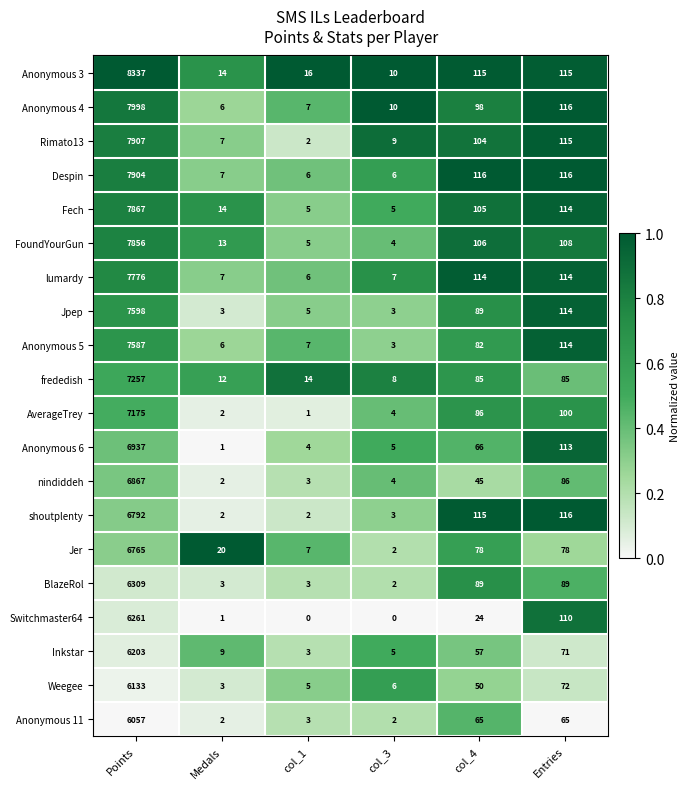

What is the minimum value for Inkstar?

3